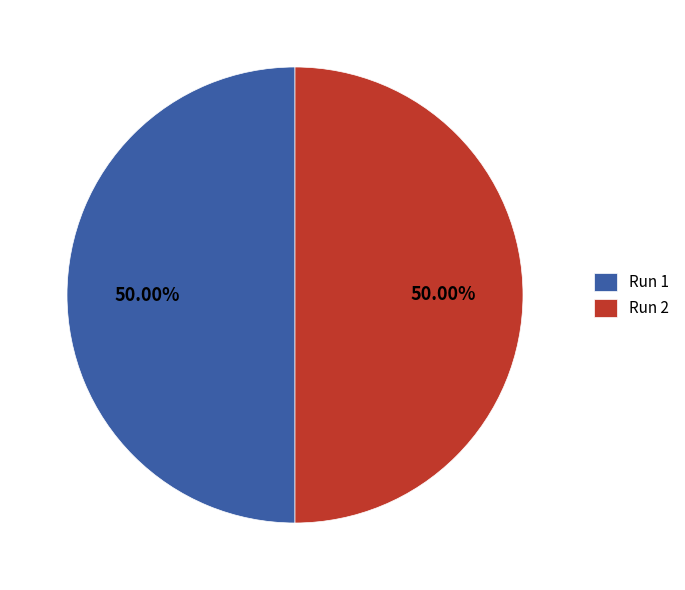

Is the sum of Run 2 and Run 1 greater than half?

Yes